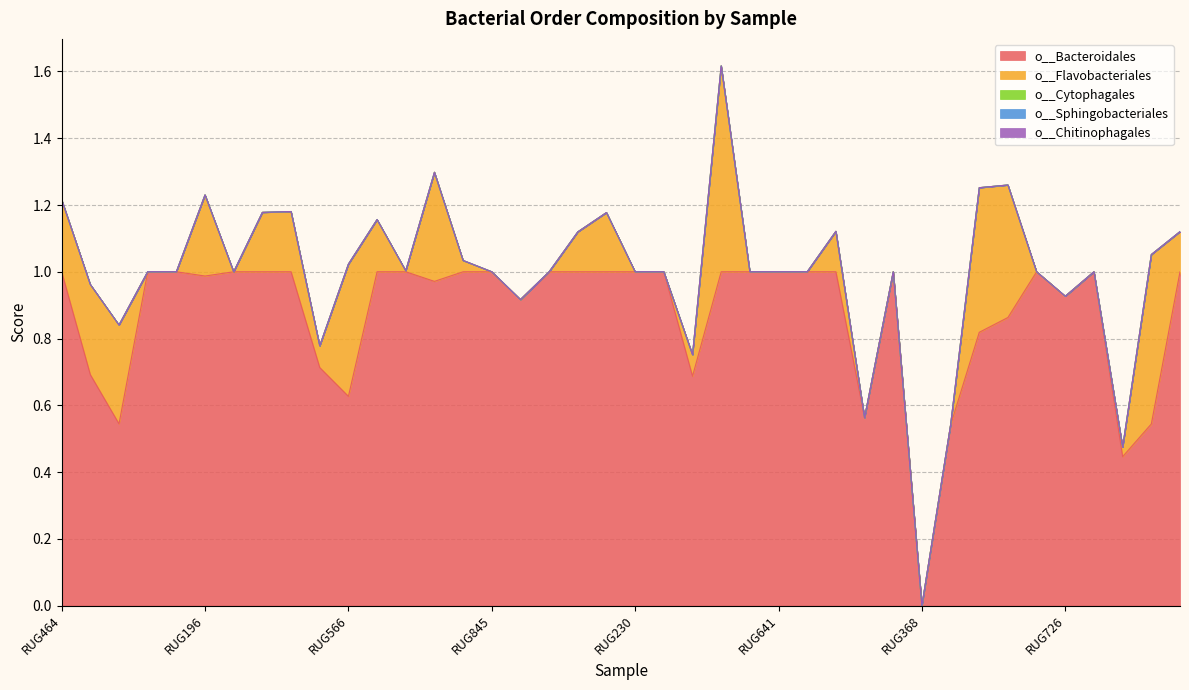

Between RUG341 and RUG726, which series saw the biggest shift?

o__Bacteroidales